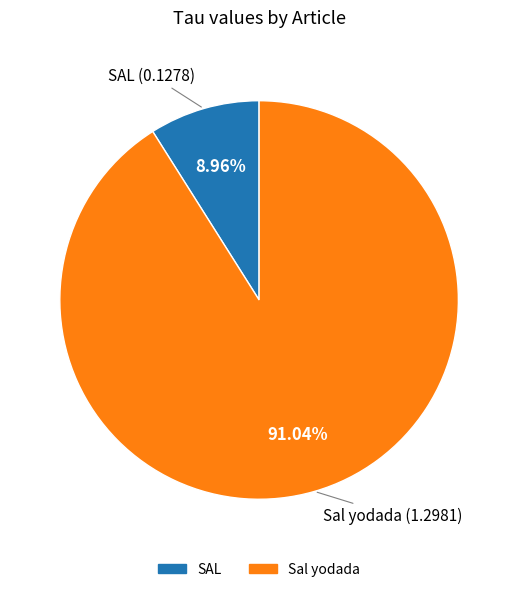

To the nearest percent, what is the average slice percentage?

50%